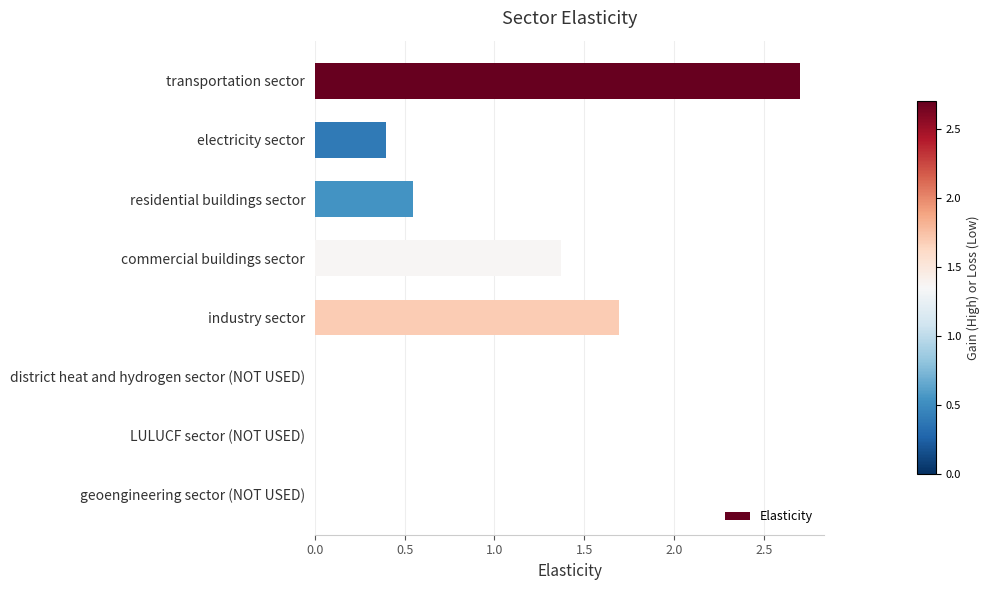

Which label corresponds to the largest value in the chart?

transportation sector